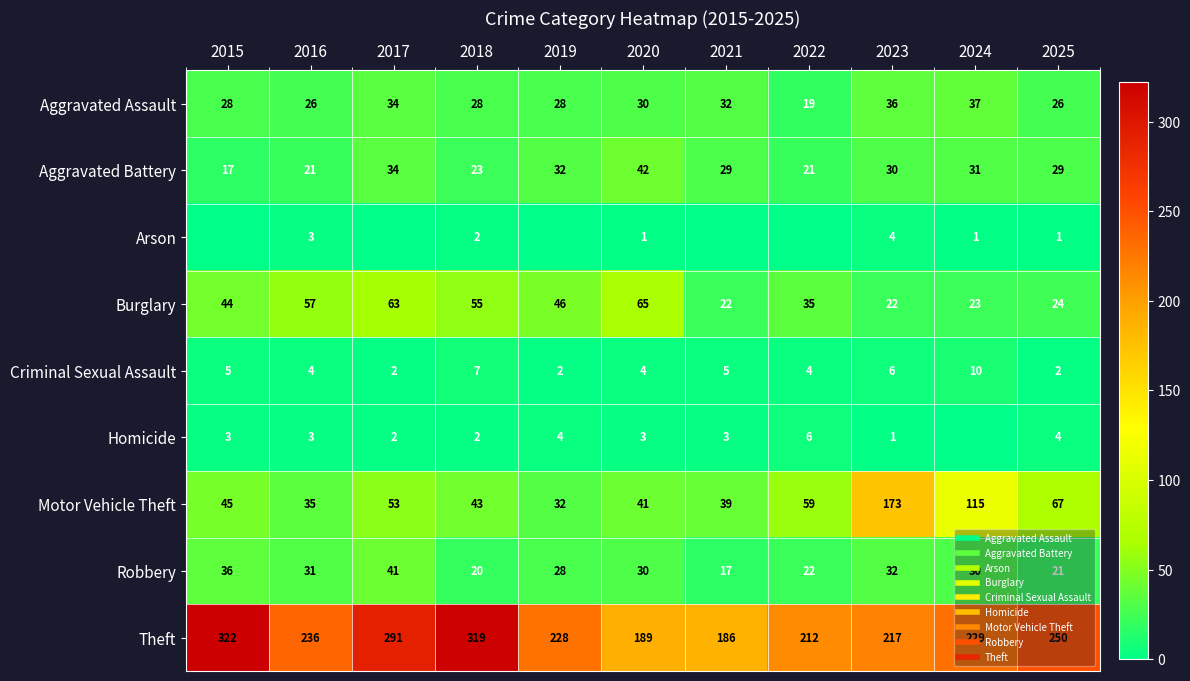

What is the spread (max minus min) of values at 2016?

233